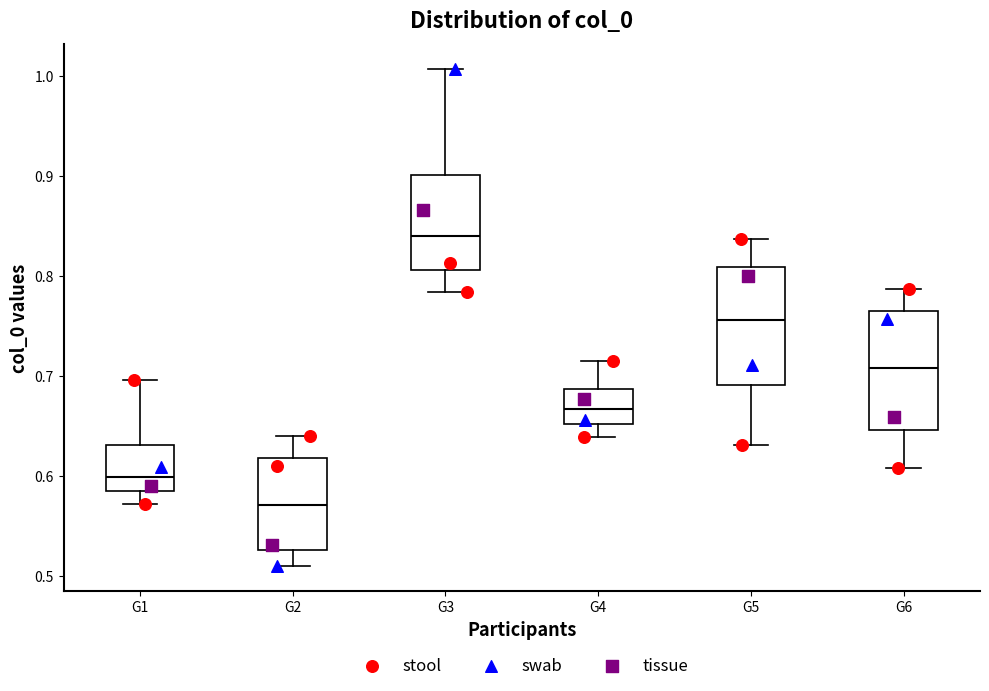

Reading left to right, read every box against the y-axis: the position of its median line, the range the box covers, and the ends of its whiskers. The values are not printed on the chart, so give them approximately, as read against the axis.

G1: median 0.60, box 0.59 to 0.63, whiskers 0.57 to 0.70
G2: median 0.57, box 0.53 to 0.62, whiskers 0.51 to 0.64
G3: median 0.84, box 0.81 to 0.90, whiskers 0.78 to 1.01
G4: median 0.67, box 0.65 to 0.69, whiskers 0.64 to 0.72
G5: median 0.76, box 0.69 to 0.81, whiskers 0.63 to 0.84
G6: median 0.71, box 0.65 to 0.76, whiskers 0.61 to 0.79